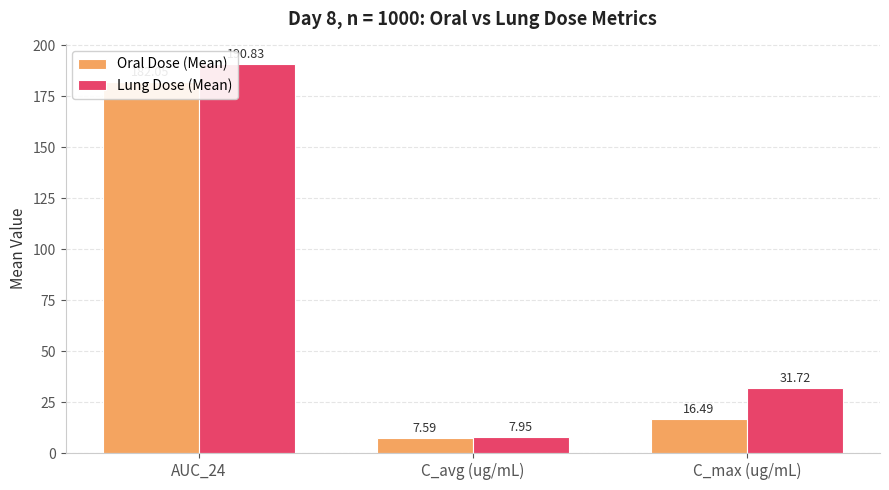

Which label corresponds to the largest value in the chart?

AUC_24